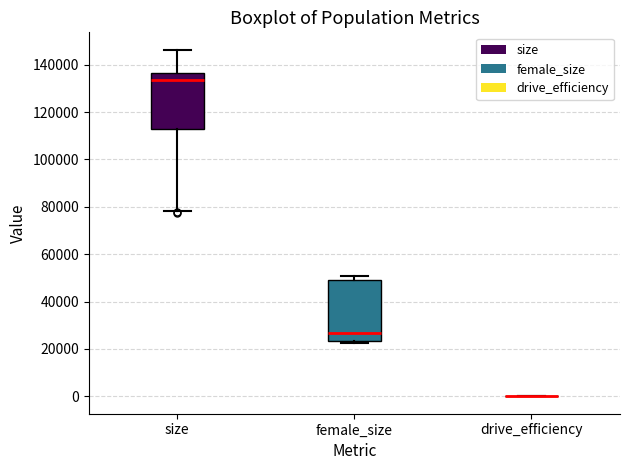

Comparing the boxes themselves (not the whiskers), which one is the tallest?

female_size